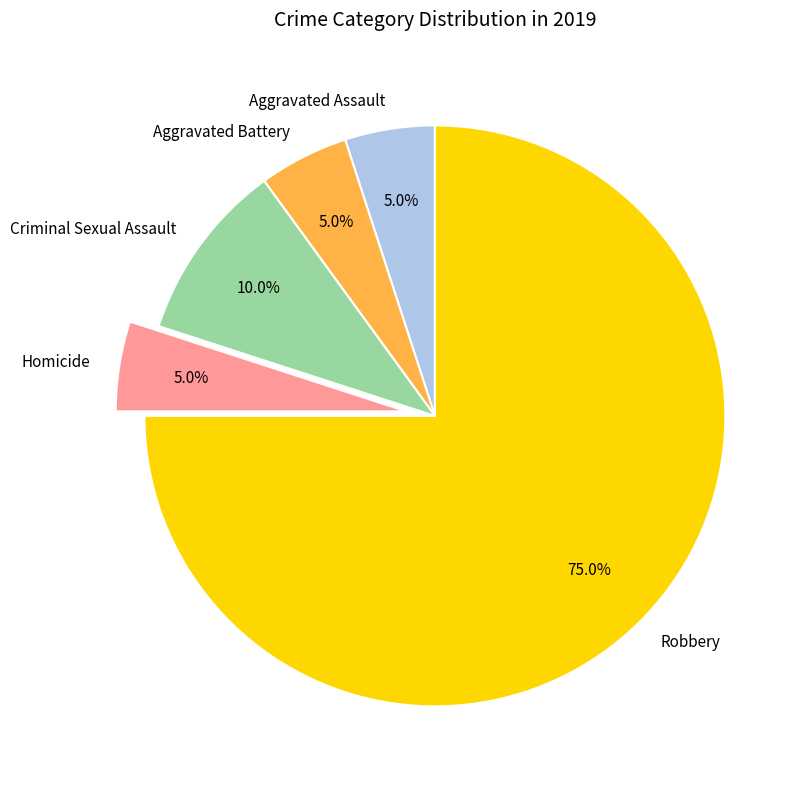

Which slice is the largest?

Robbery